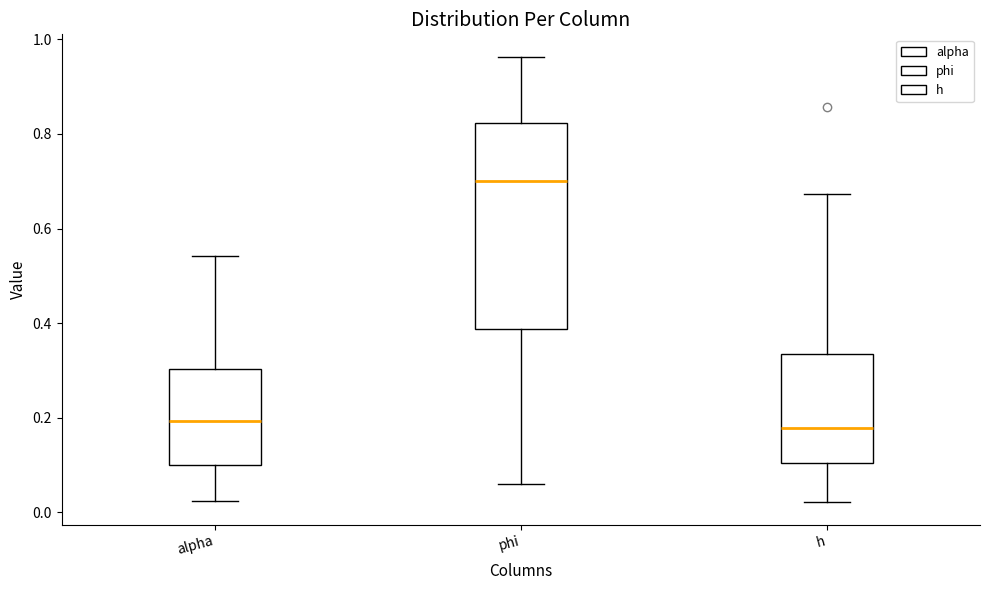

Reading left to right, read every box against the y-axis: the position of its median line, the range the box covers, and the ends of its whiskers. The values are not printed on the chart, so give them approximately, as read against the axis.

alpha: median 0.20, box 0.10 to 0.30, whiskers 0.02 to 0.54
phi: median 0.70, box 0.38 to 0.82, whiskers 0.06 to 0.96
h: median 0.18, box 0.10 to 0.34, whiskers 0.02 to 0.68